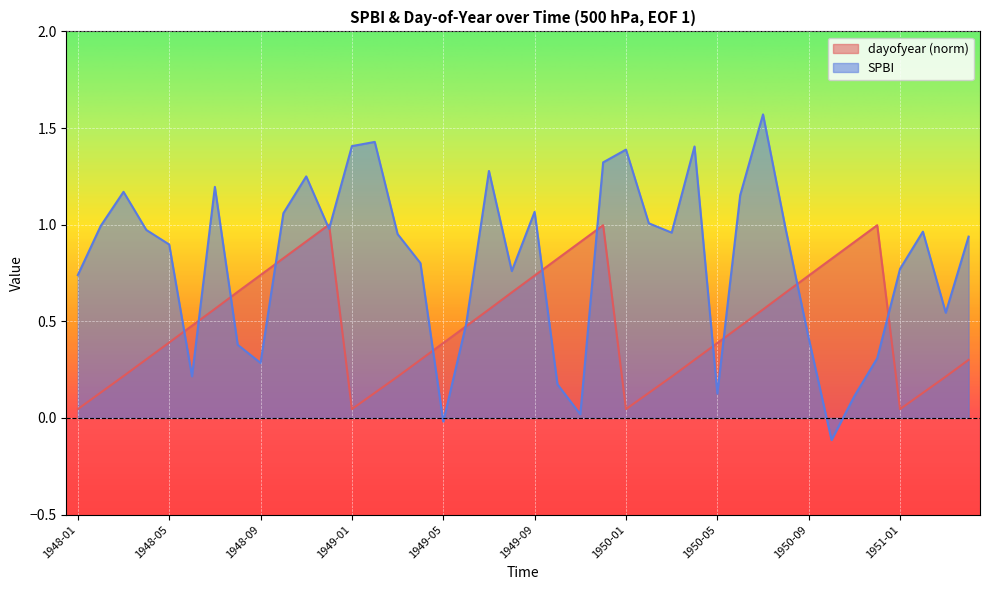

What is the total value across all series at 1948-01?

0.8